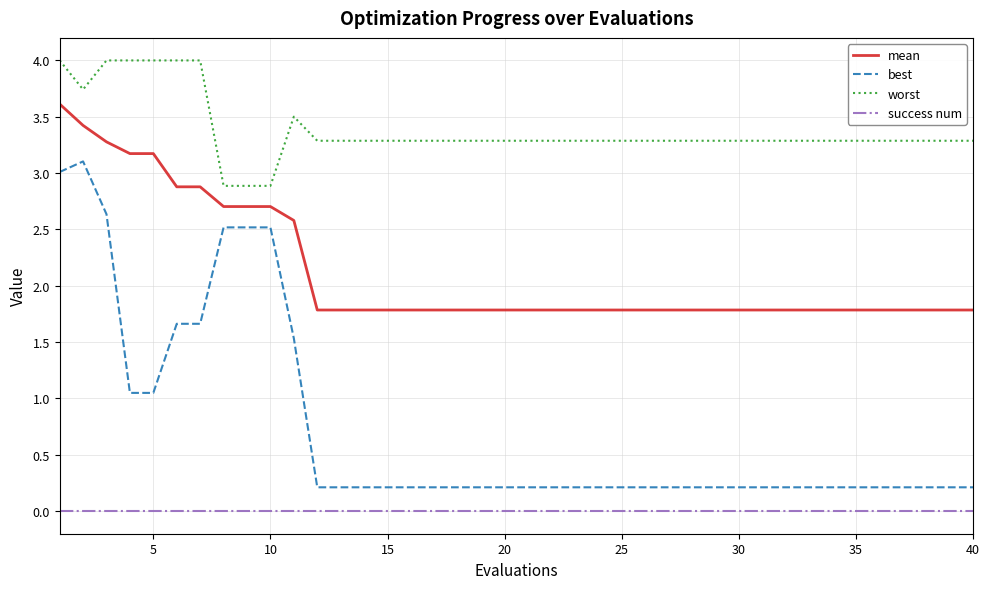

What is the minimum value for mean?

1.8